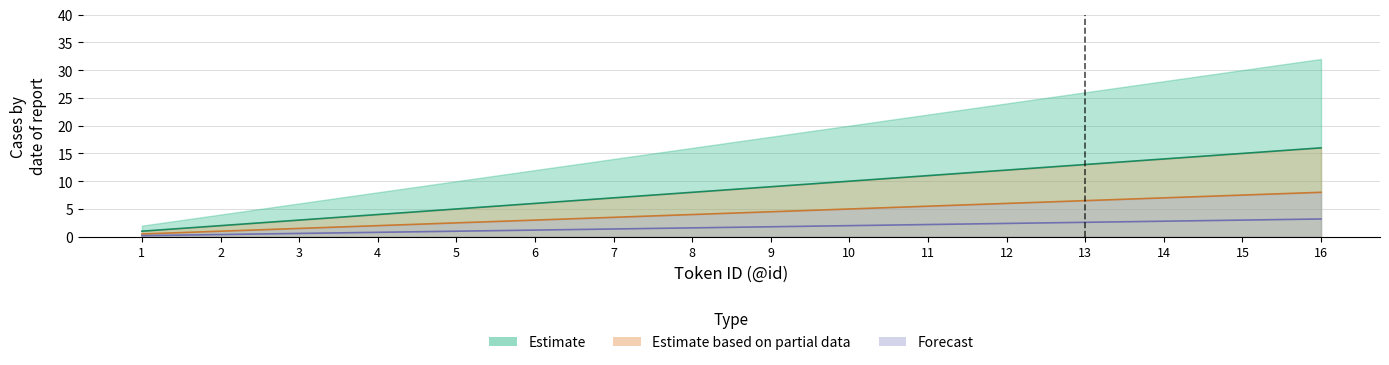

Reading right to left, what are all the values shown in this chart?

Estimate: 16=16.0	15=15.0	14=14.0	13=13.0	12=12.0	11=11.0	10=10.0	9=9.0	8=8.0	7=7.0	6=6.0	5=5.0	4=4.0	3=3.0	2=2.0	1=1.0
Estimate based on partial data: 16=8.0	15=7.5	14=7.0	13=6.5	12=6.0	11=5.5	10=5.0	9=4.5	8=4.0	7=3.5	6=3.0	5=2.5	4=2.0	3=1.5	2=1.0	1=0.5
Forecast: 16=3.2	15=3.0	14=2.8	13=2.6	12=2.4	11=2.2	10=2.0	9=1.8	8=1.6	7=1.4	6=1.2	5=1.0	4=0.8	3=0.6	2=0.4	1=0.2